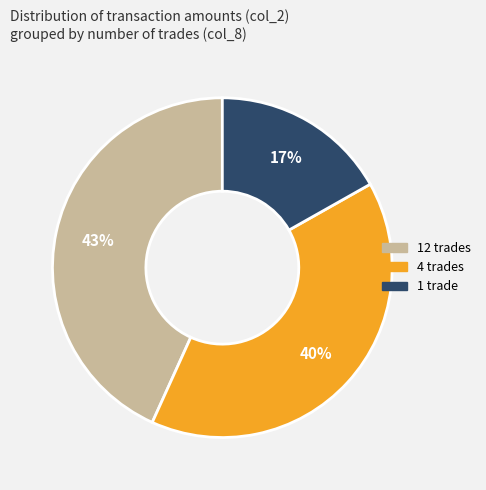

To the nearest percent, what is the difference between the largest and smallest slice percentages?

26%